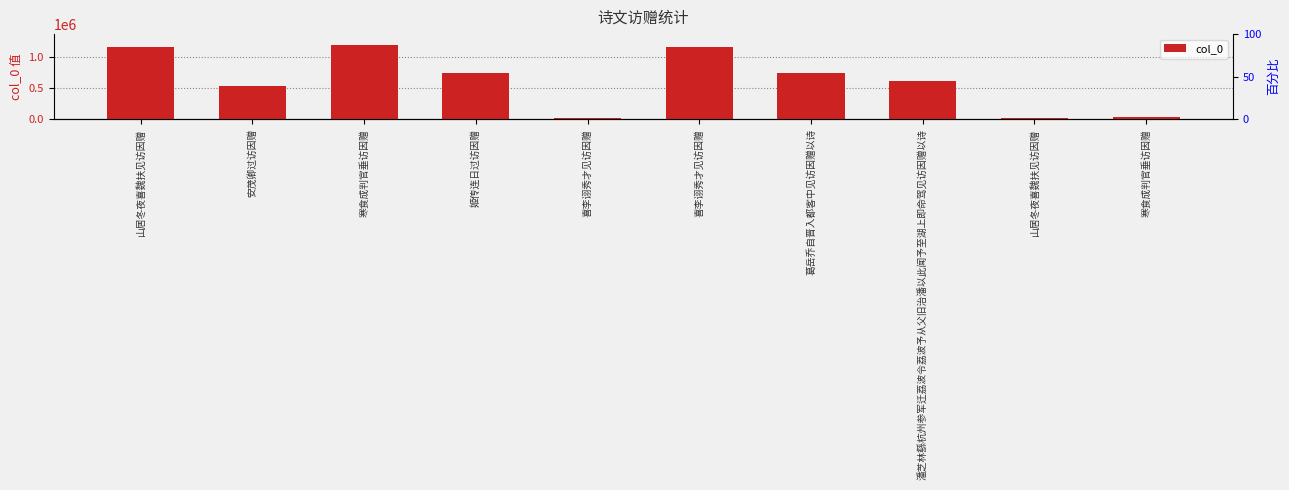

How many values are below 740222?

5